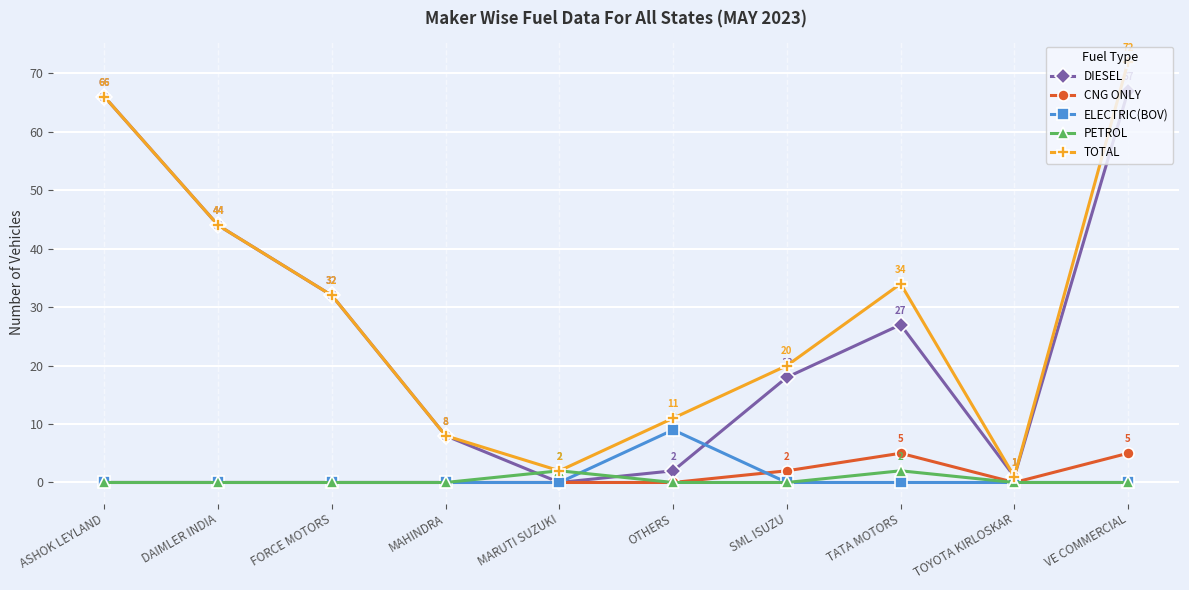

How many data points in CNG ONLY are above 0?

3